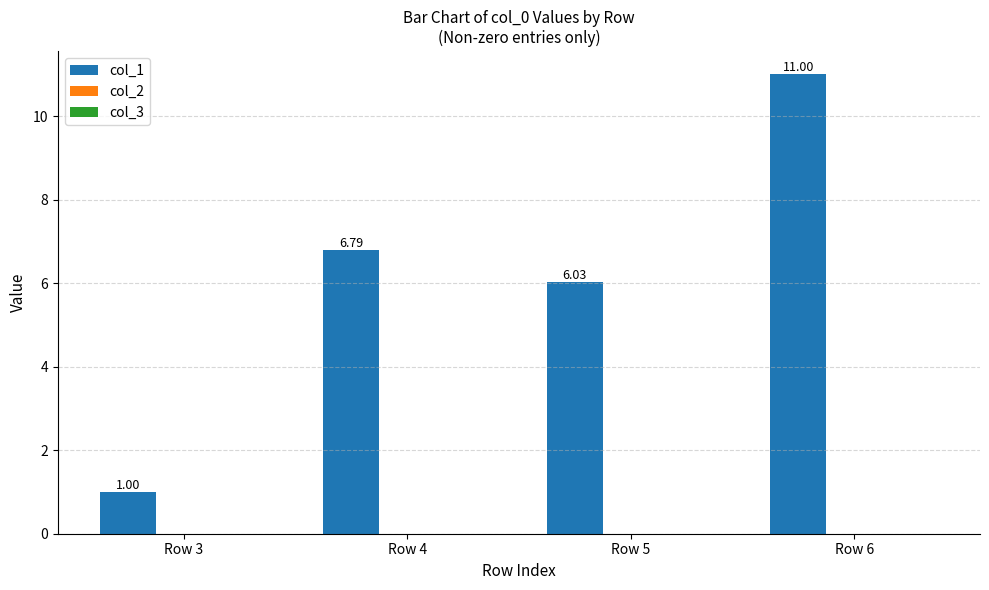

What is the average value?

6.2